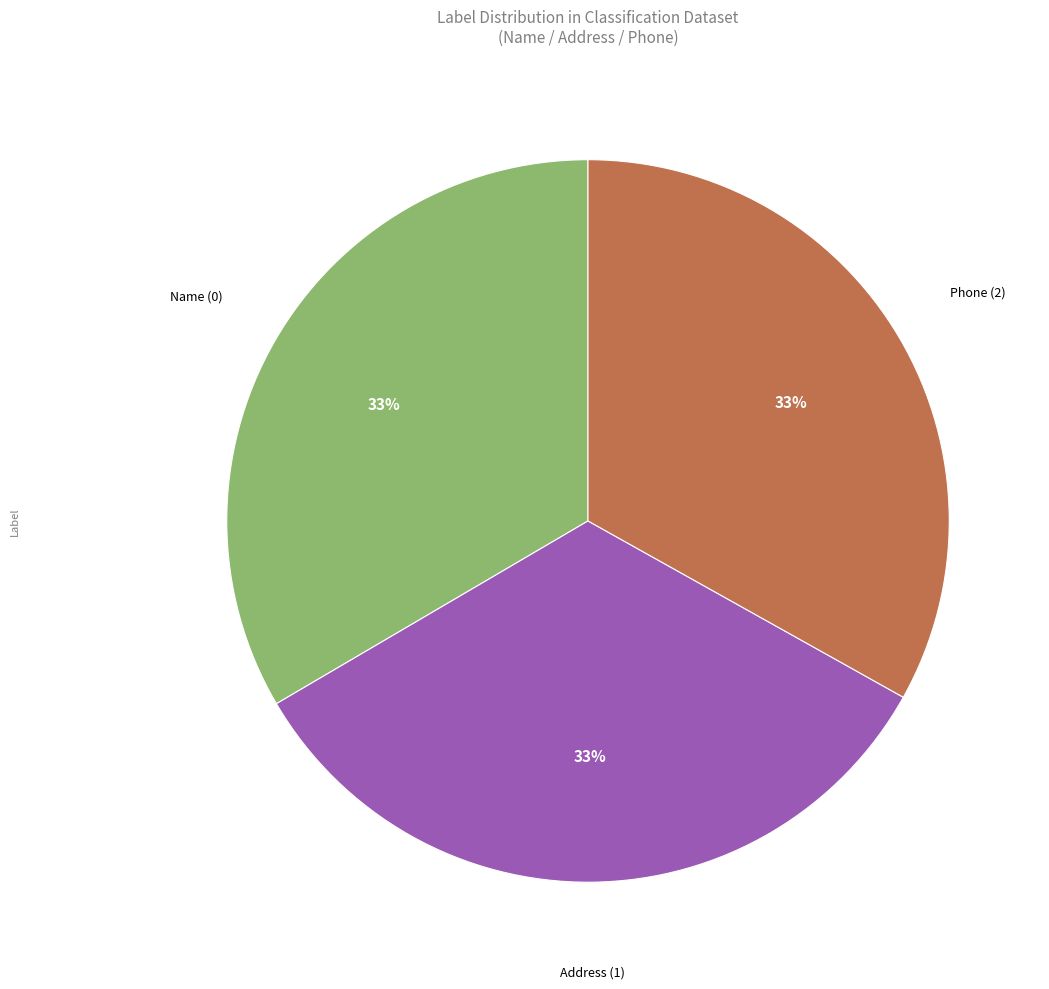

To the nearest percent, what percentage of the pie is Address (1)?

33%